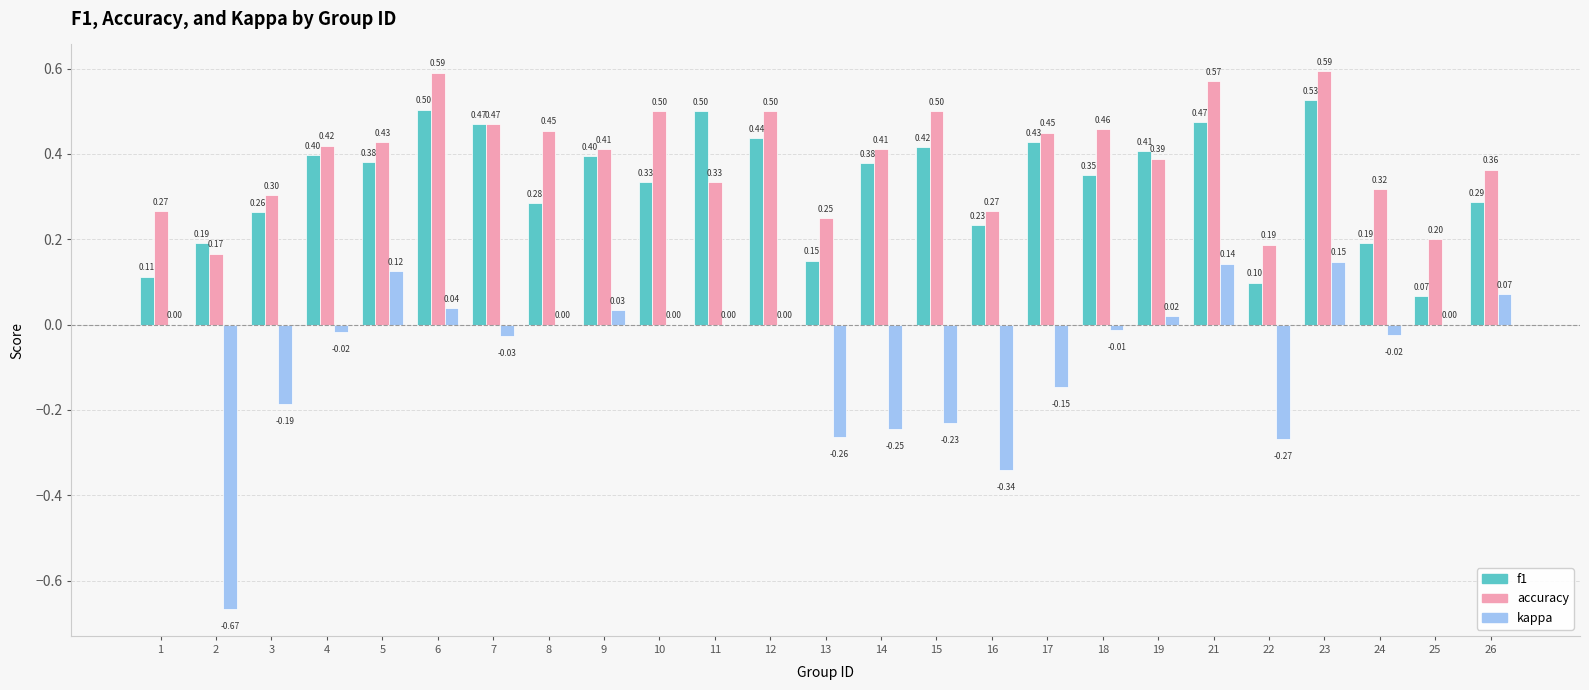

Between 21 and 23, which series saw the biggest shift?

f1